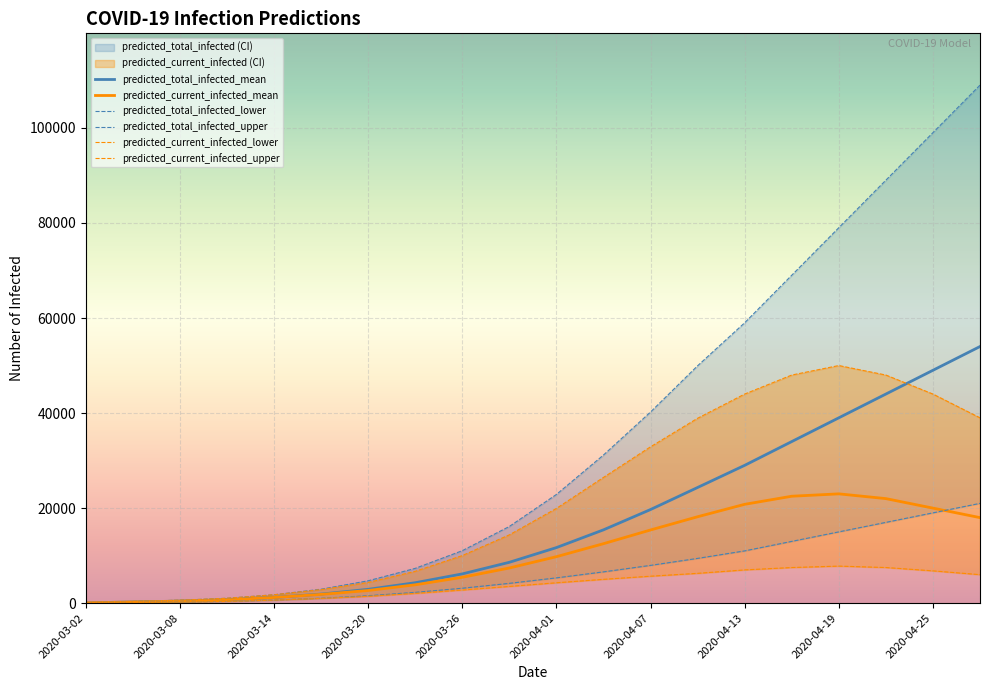

The value of predicted_current_infected_upper at 2020-03-05 is 355. True or false?

True